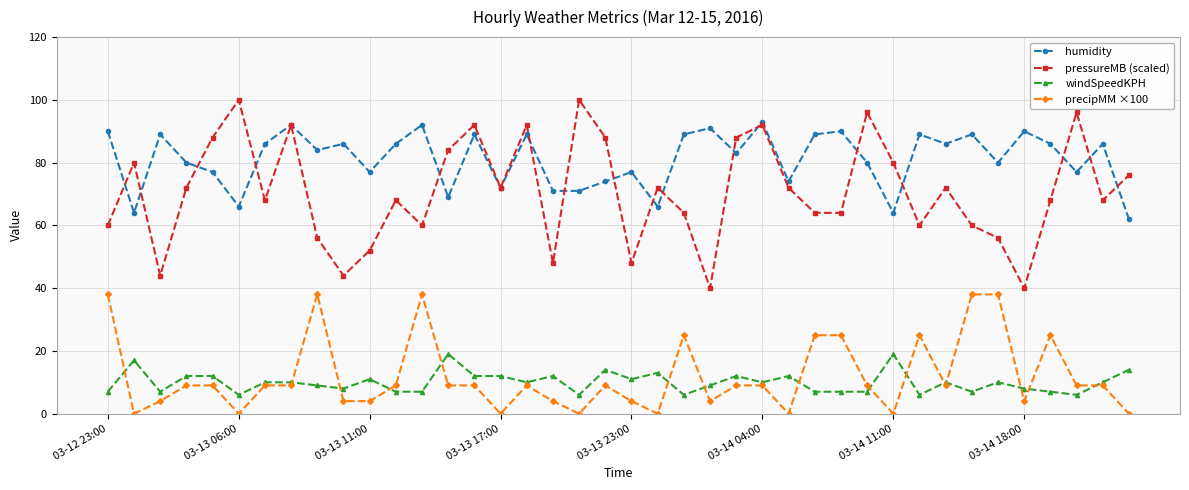

What is the lowest value of the humidity series?

62